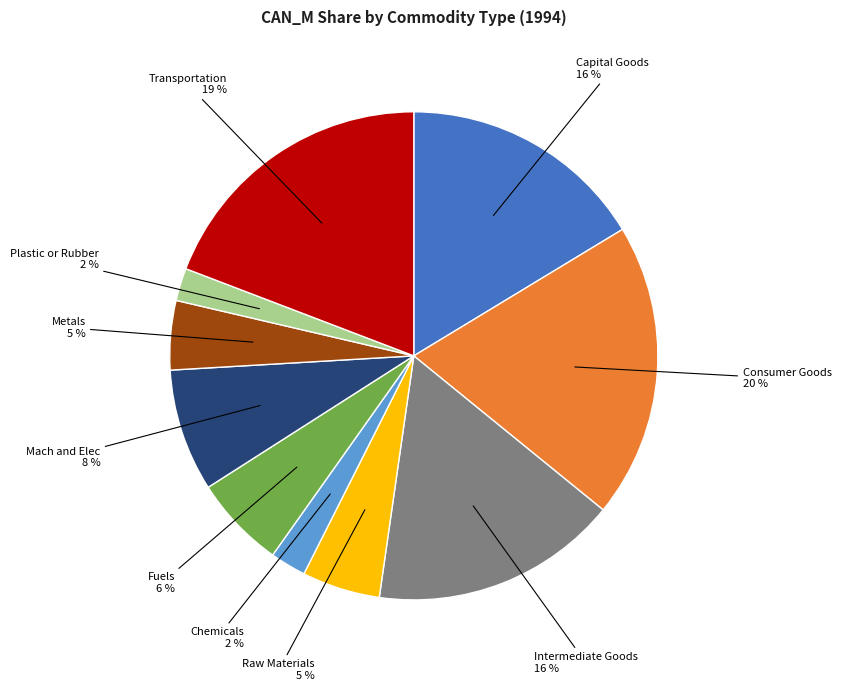

Does any single category account for the majority?

No